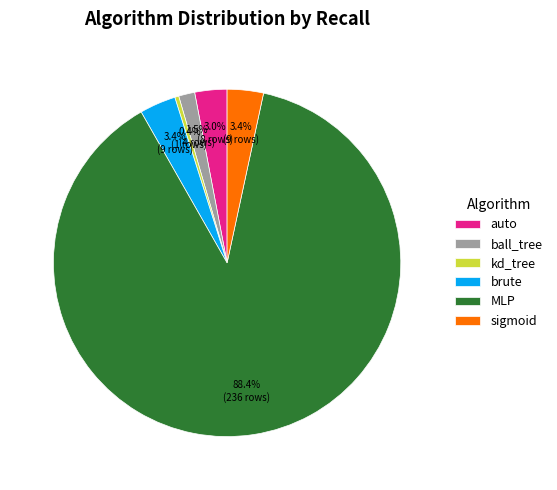

Which slice is the smallest?

kd_tree